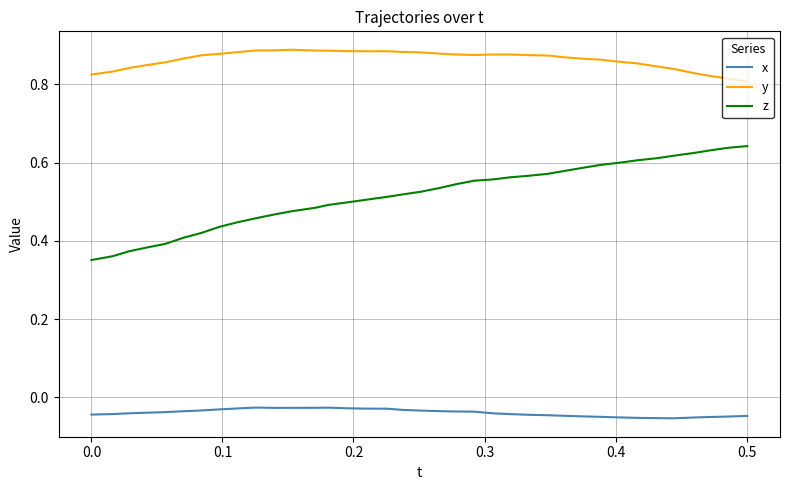

At how many categories does at least one series exceed 0?

37